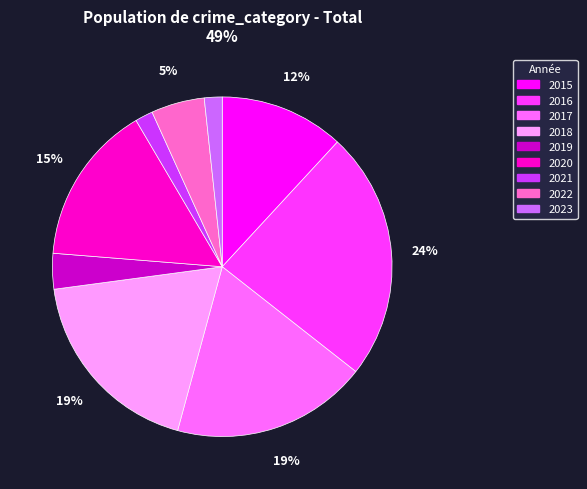

Does any single category account for the majority?

No